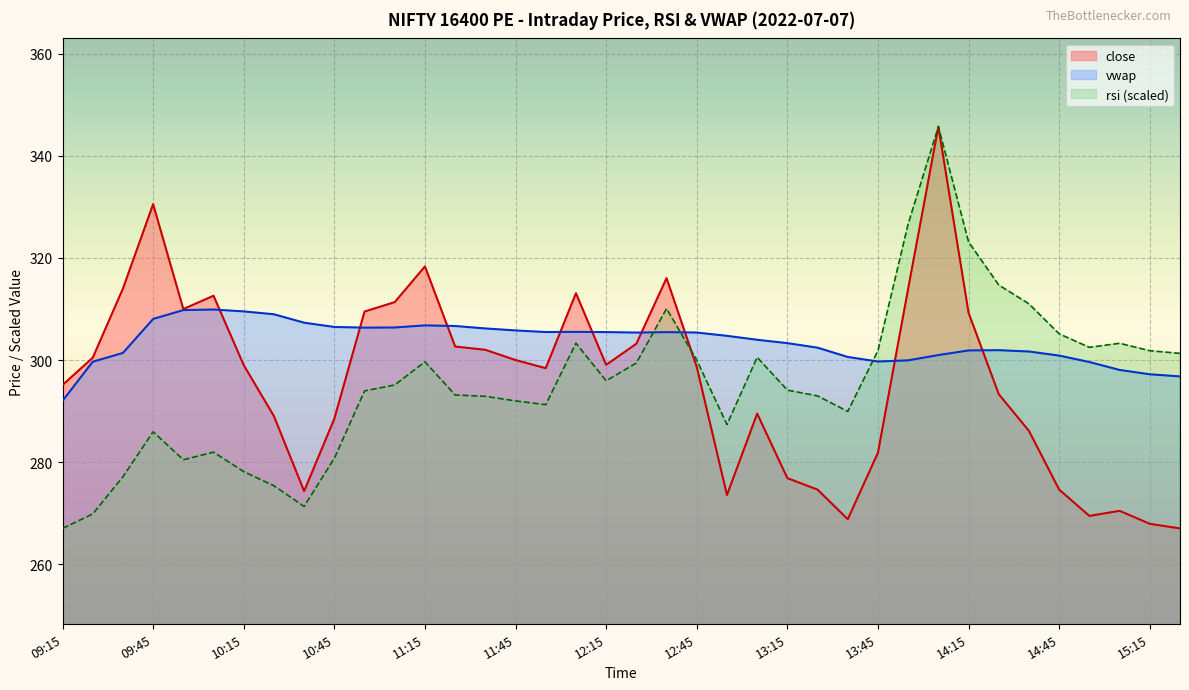

What is the label of the 7th point from the right?

14:25